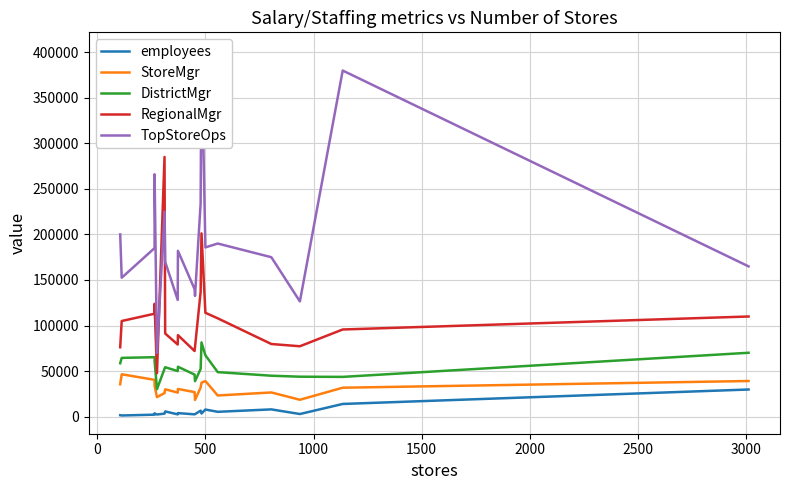

Which series has the largest range (max minus min)?

TopStoreOps